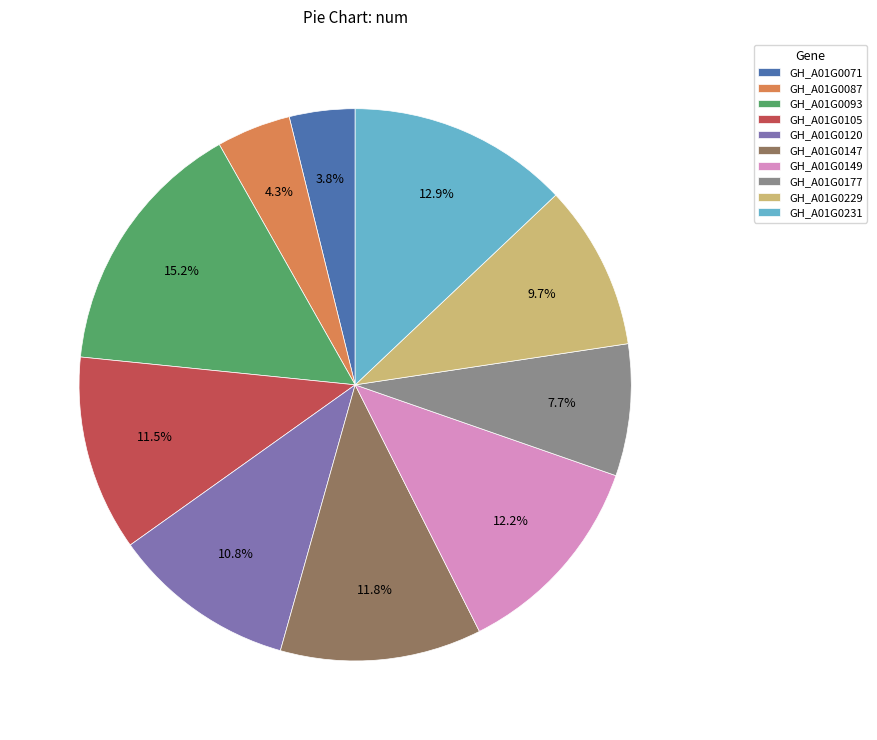

Does any single category account for the majority?

No